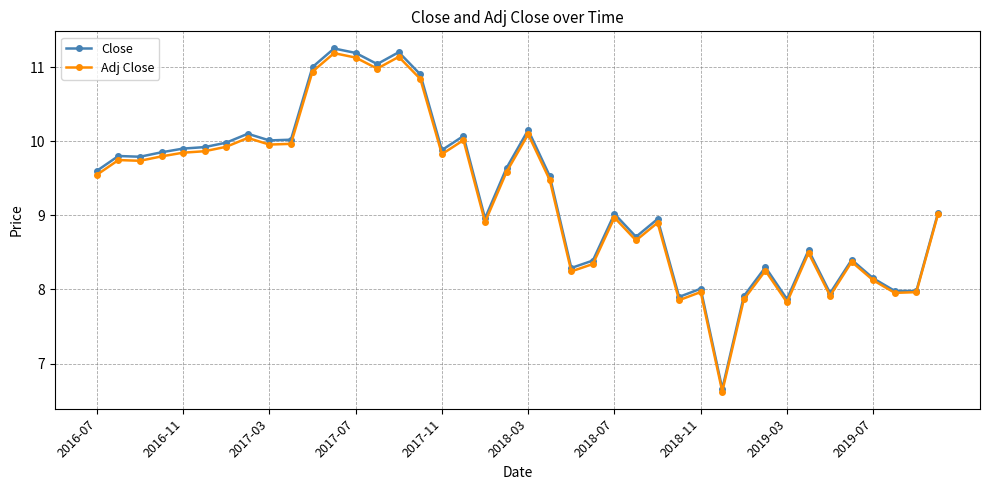

Which series has the widest spread of values?

Close